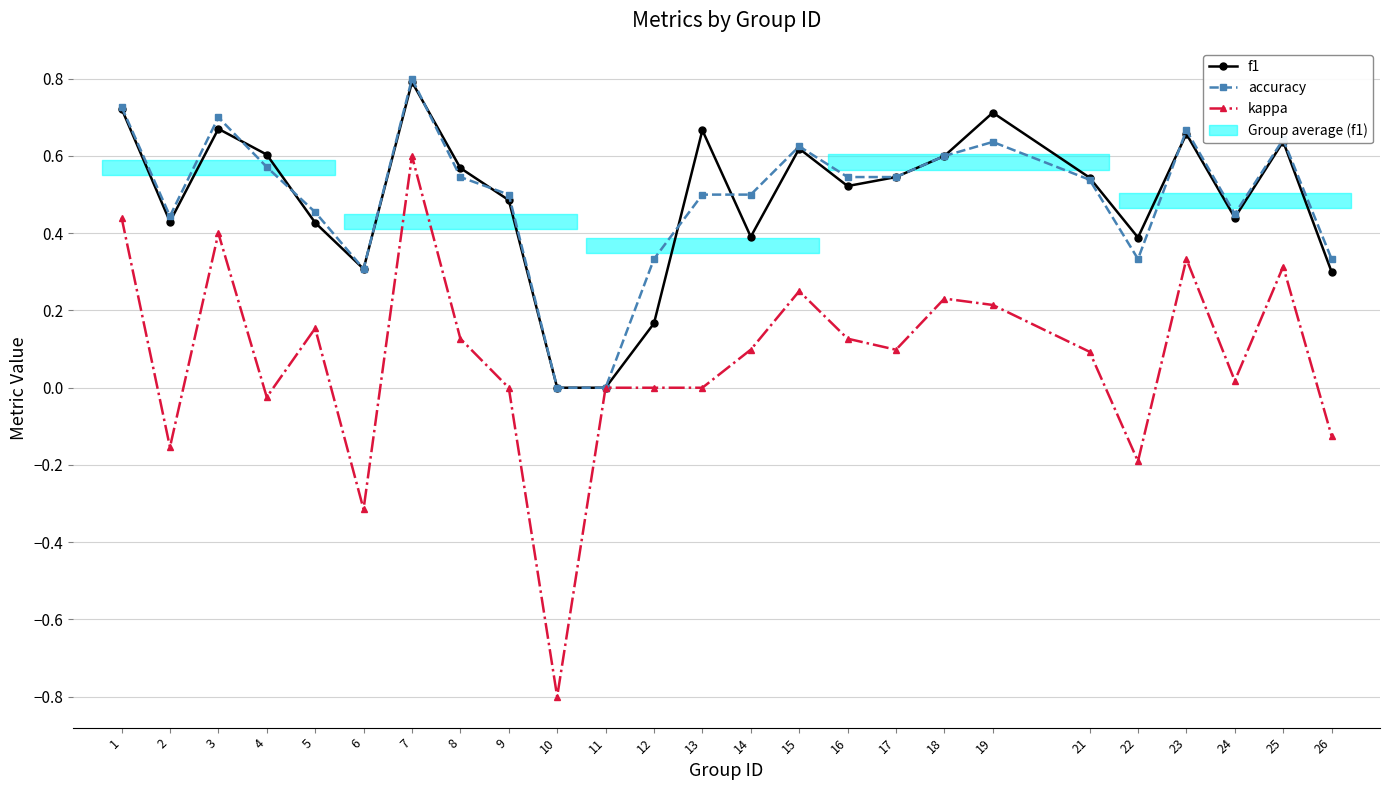

List the series in order of their peak value, lowest first.

kappa, f1, accuracy